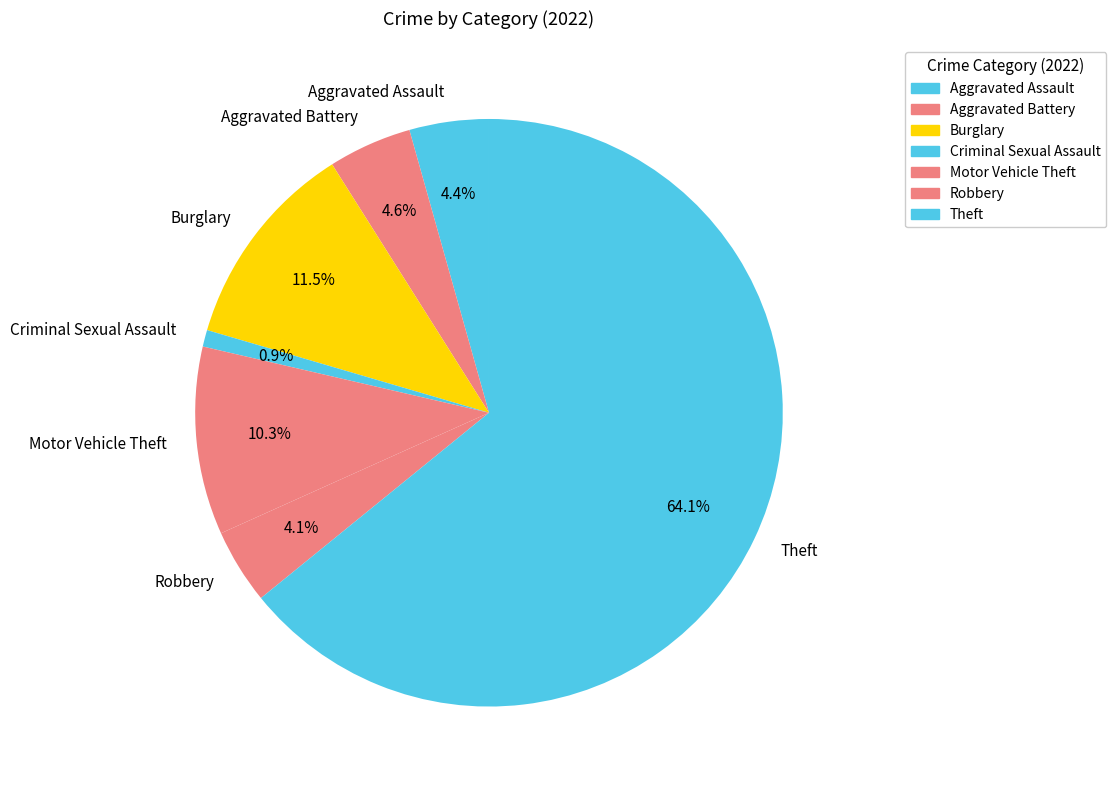

What is the total percentage of Theft and Motor Vehicle Theft?

74.5%